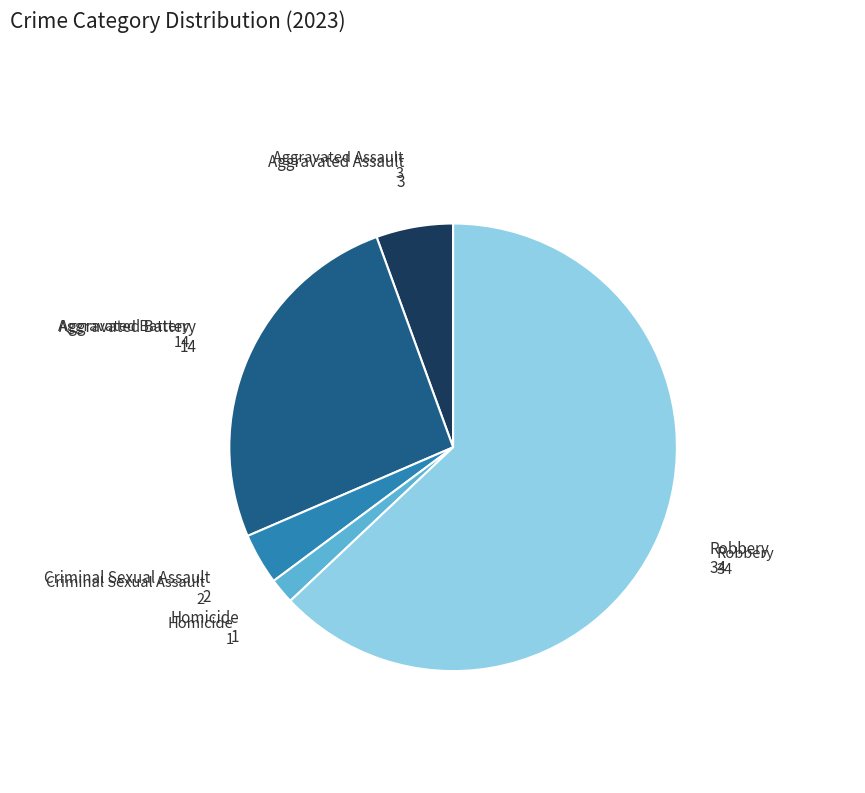

Is there a majority slice in this chart?

Yes